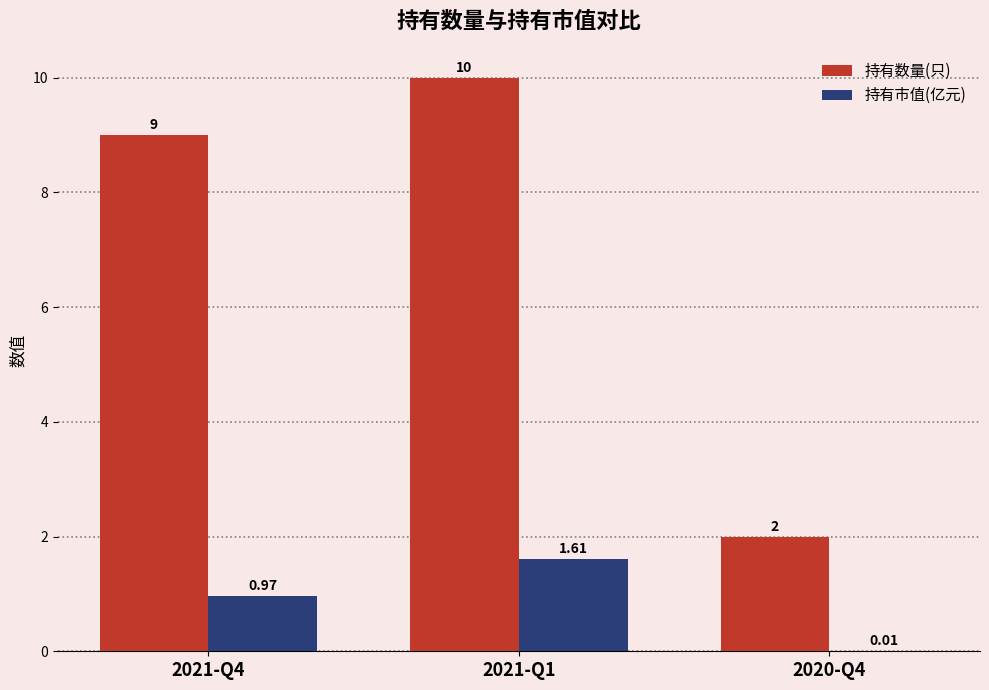

What is the sum of the 持有数量(只) values at 2021-Q1 and 2021-Q4?

19.0